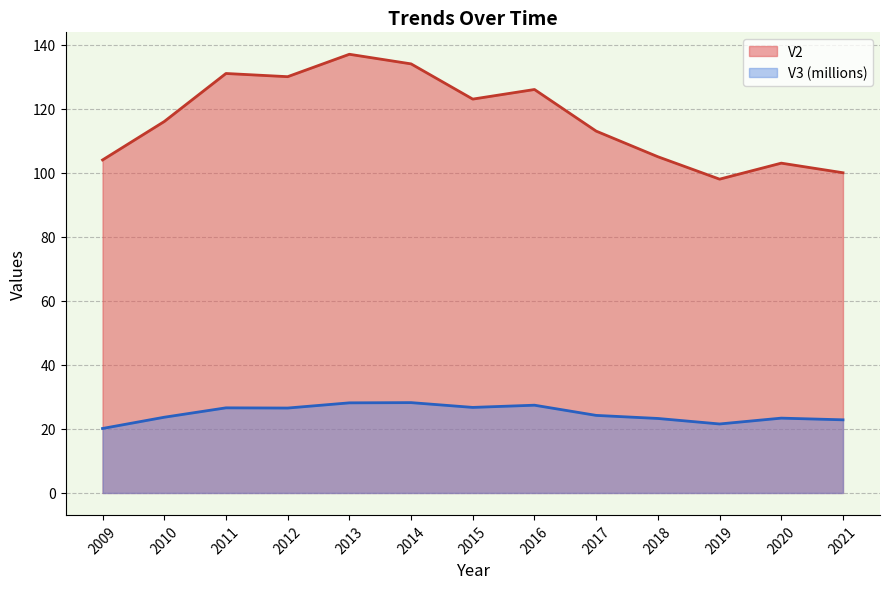

The value of V3_scaled at 2018 is 15.2. True or false?

False